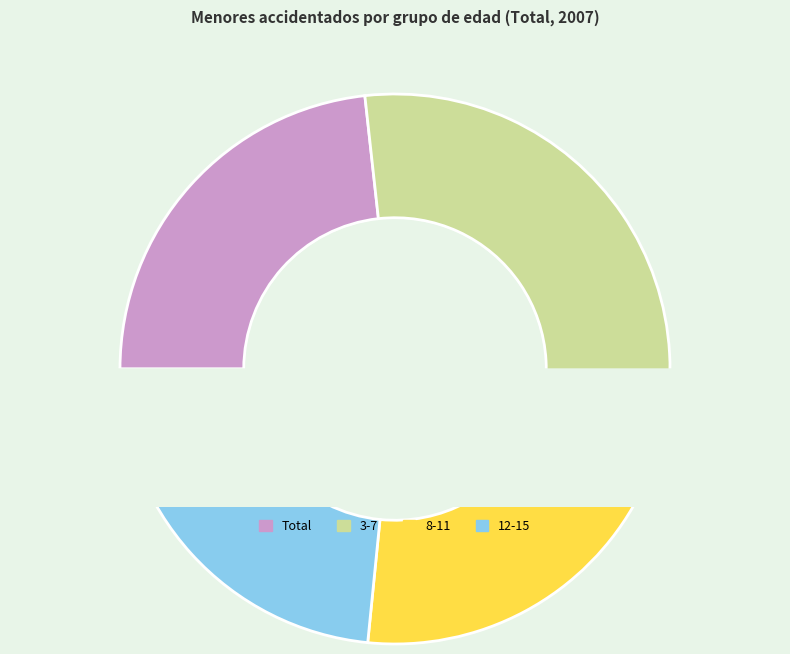

Rank the categories by value from lowest to highest.

8-11, Total, 12-15, 3-7